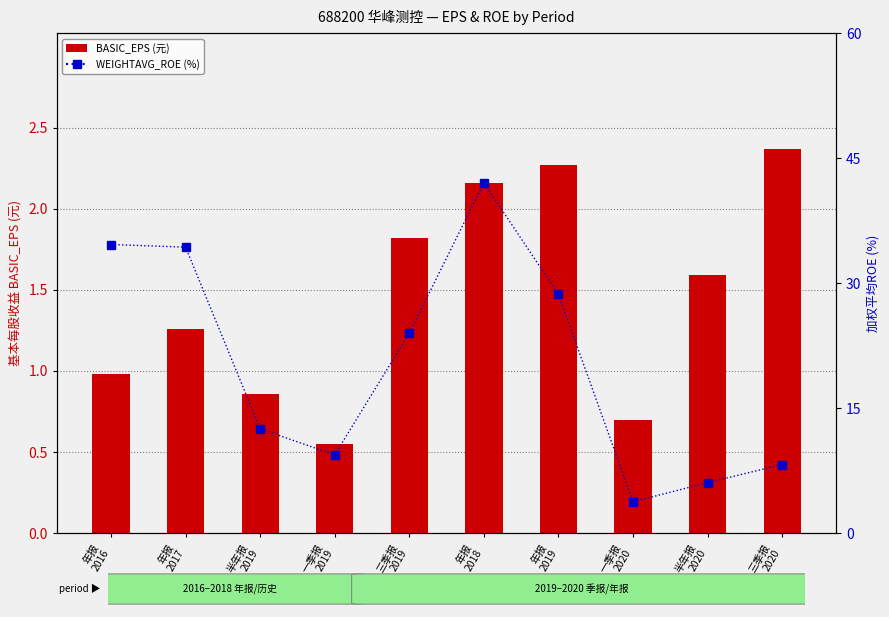

Is it true that WEIGHTAVG_ROE (%) equals 6.1 at 半年报
2020?

True